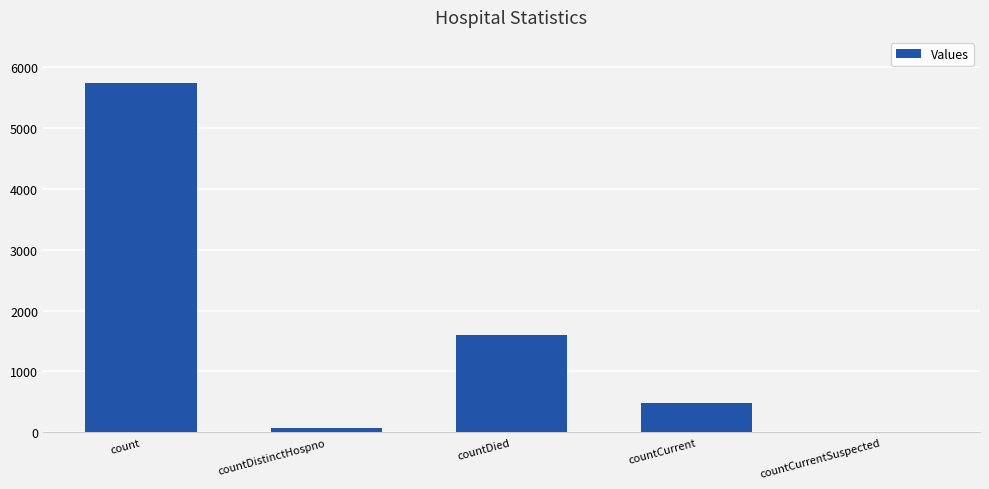

Which label corresponds to the largest value in the chart?

count